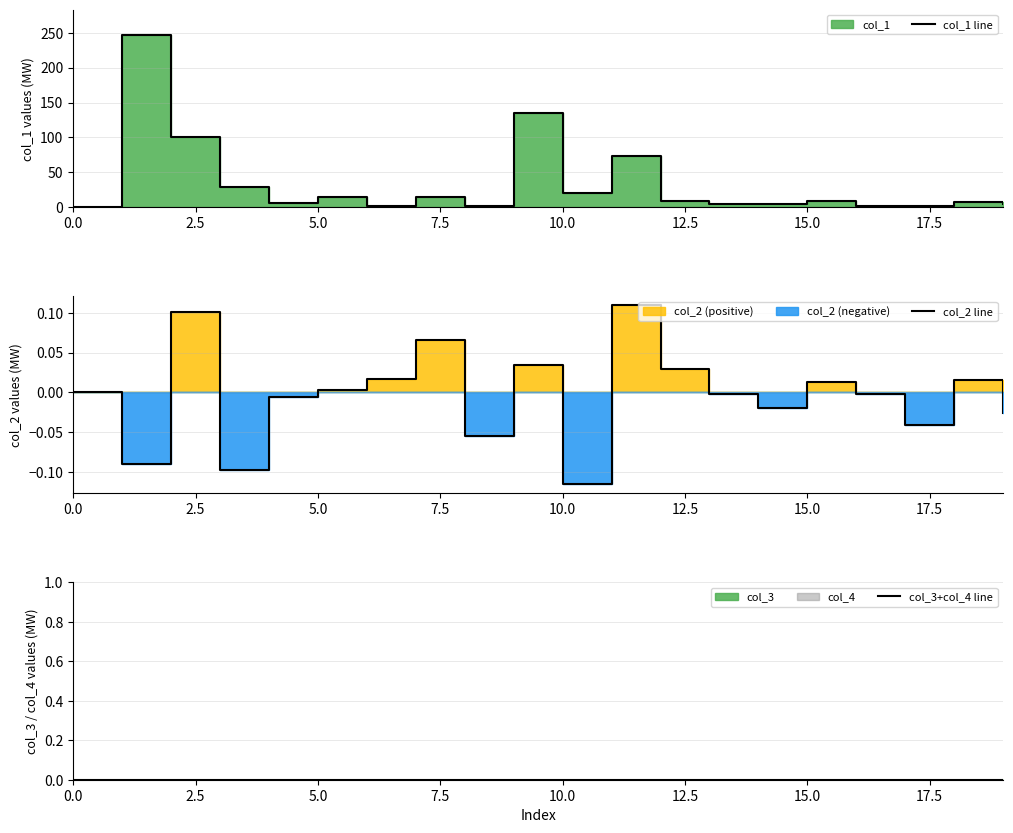

What is the difference between the second highest and minimum values in the col_2 line series?

0.2